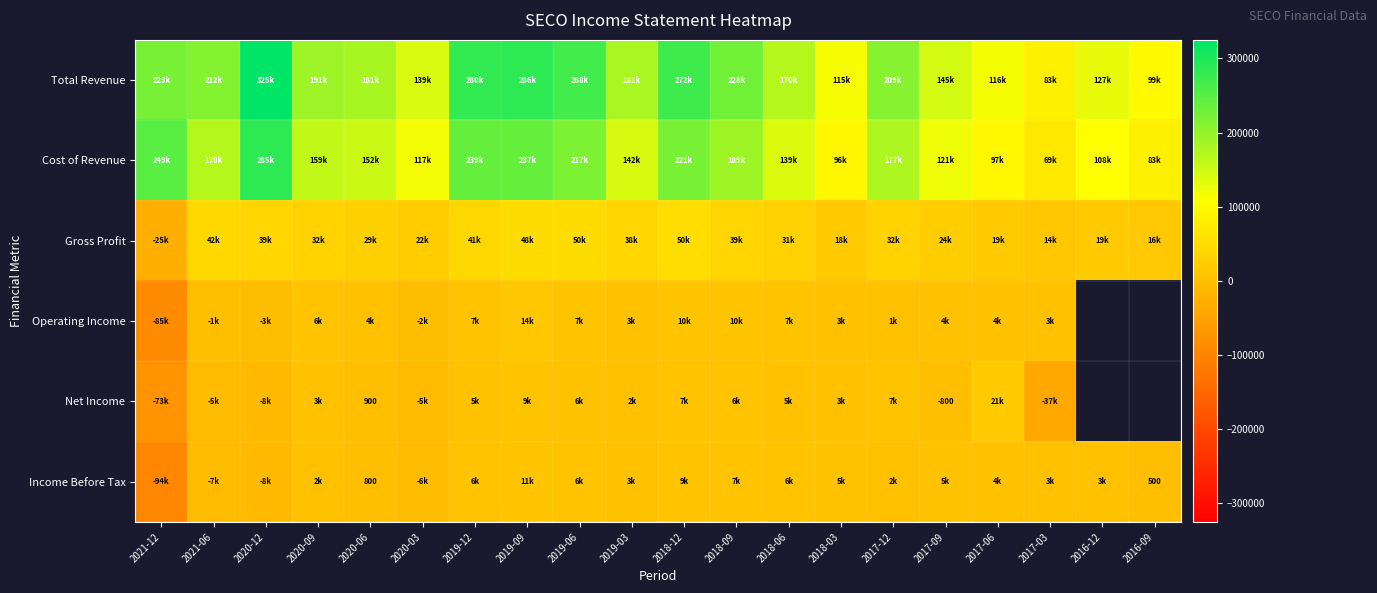

What is the difference between the second highest and second lowest values in the Gross Profit series?

36300.0